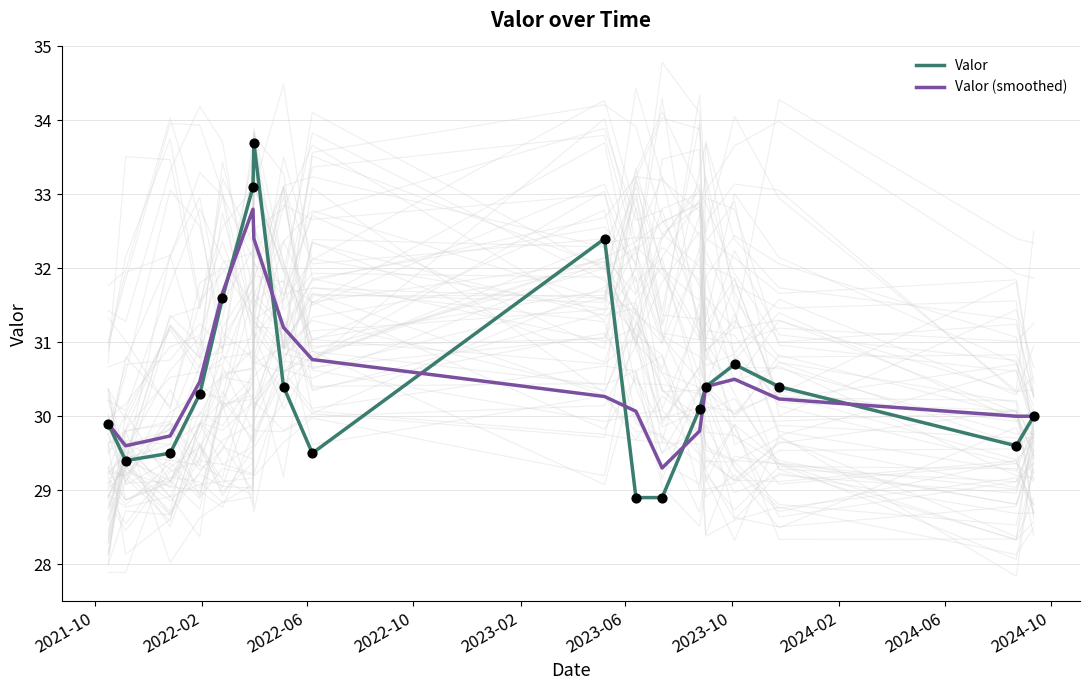

What are all the series names shown in the legend?

Valor, Valor (smoothed)